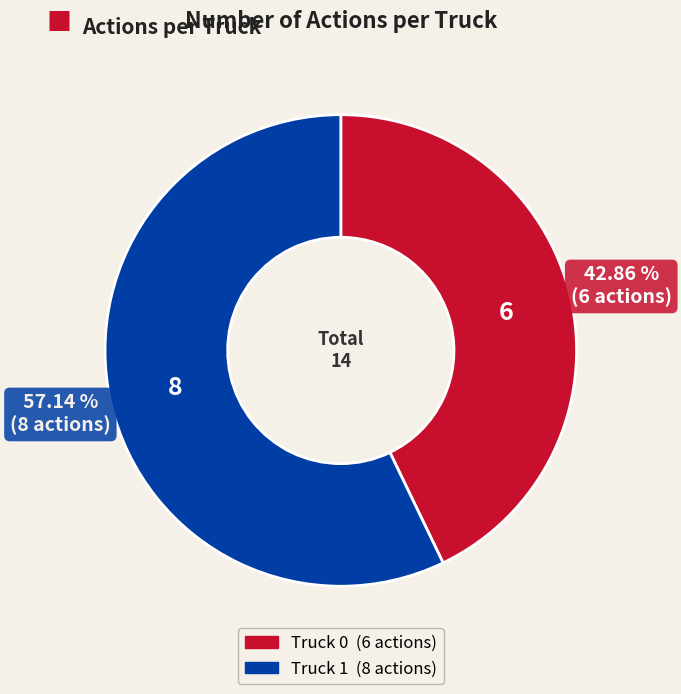

To the nearest percent, what is the difference between the largest and smallest slice percentages?

14%